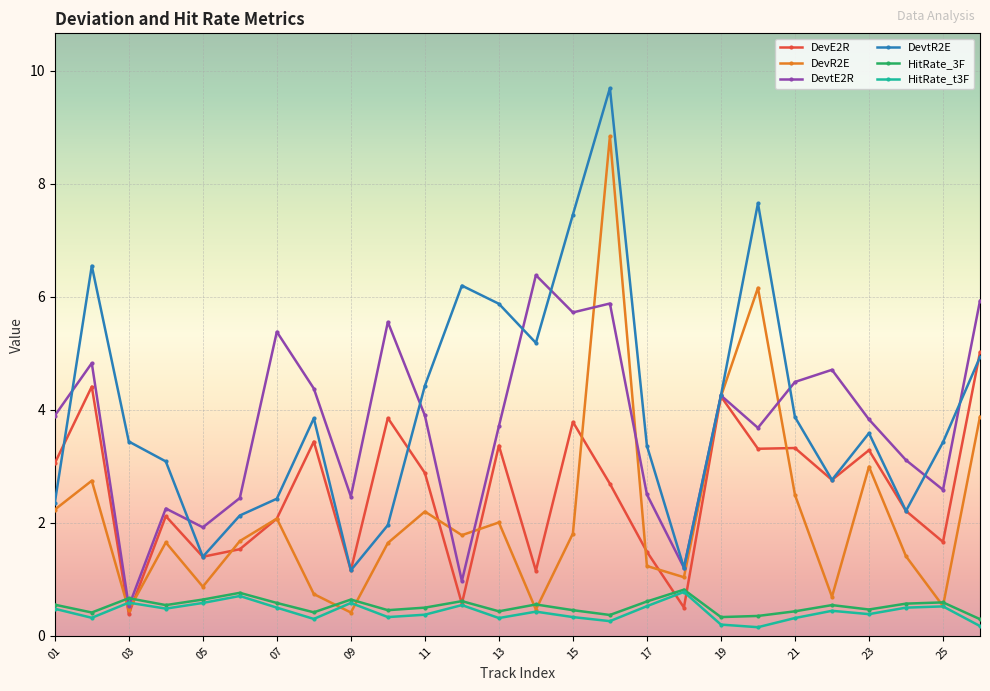

How many series are shown in this chart?

6